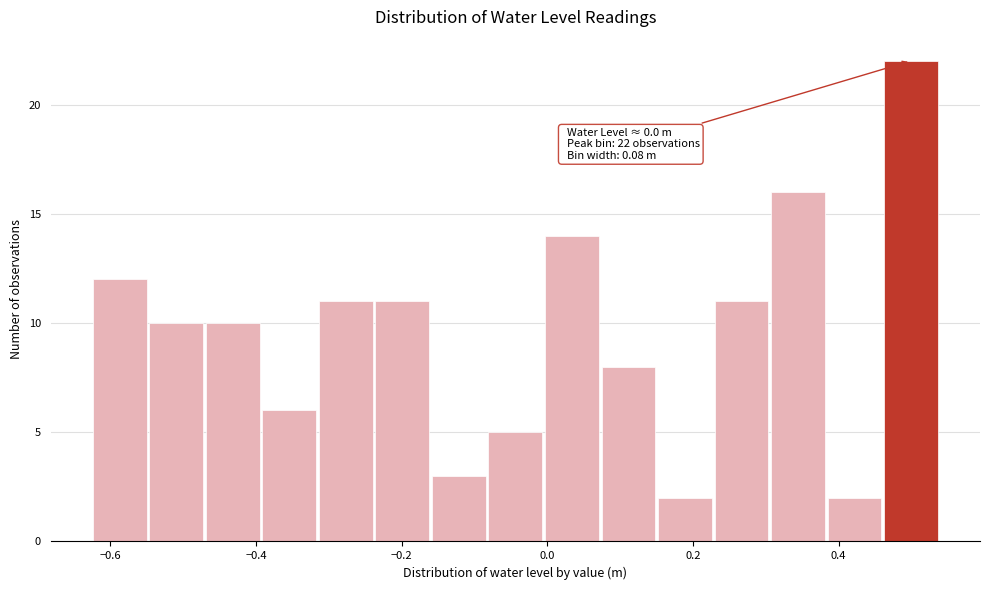

Read against the x-axis, roughly where is the centre of the tallest bar?

0.50